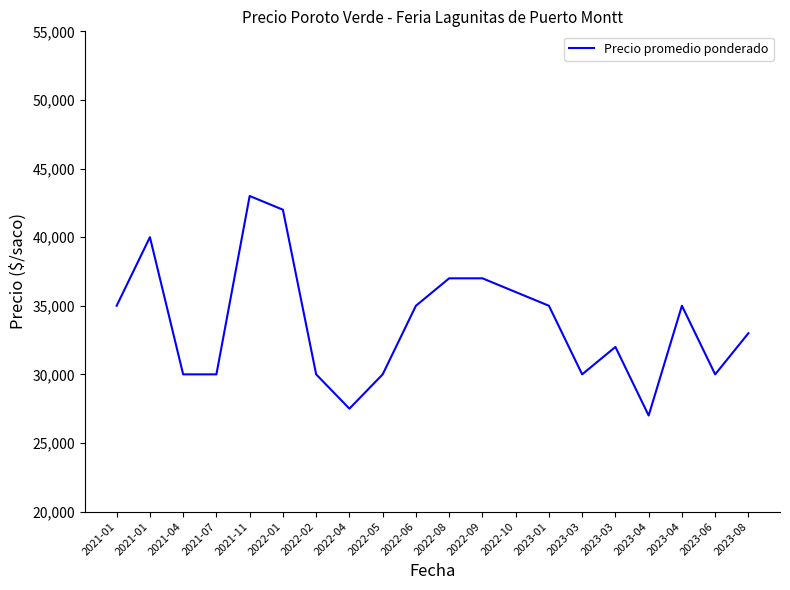

How many lines are shown in the chart?

1